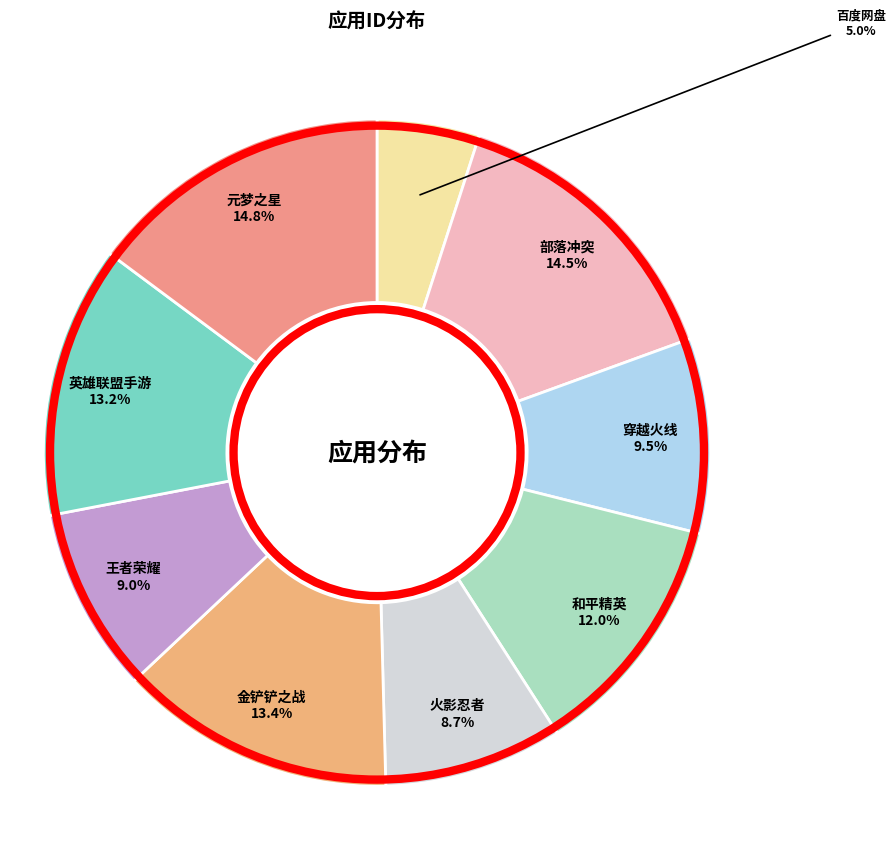

Is there a majority slice in this chart?

No